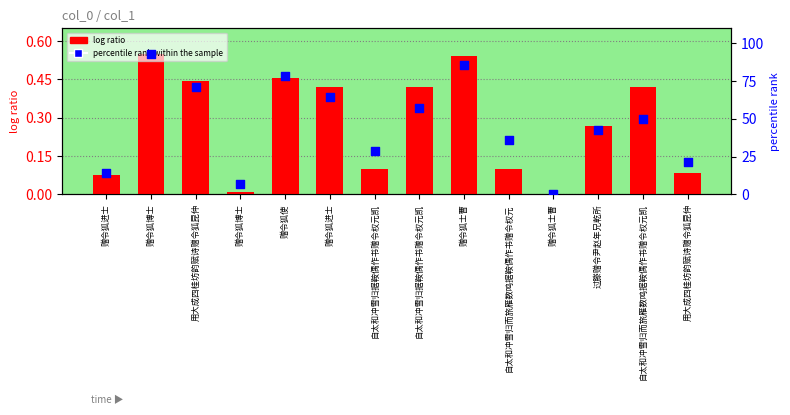

At how many categories does at least one series exceed 47?

7